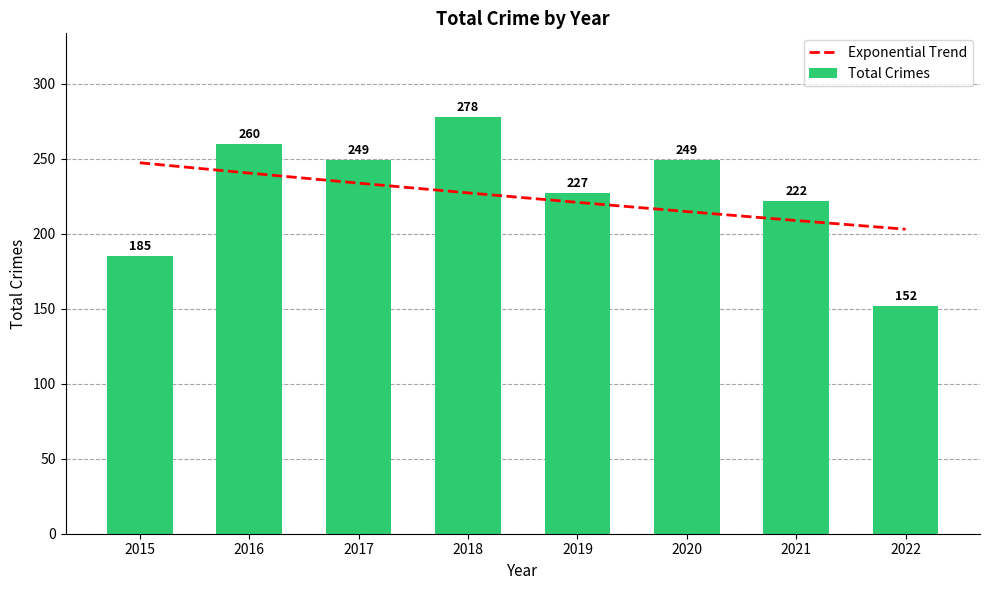

What is the value of the Exponential Trend bar at the 5th from the left?

220.9